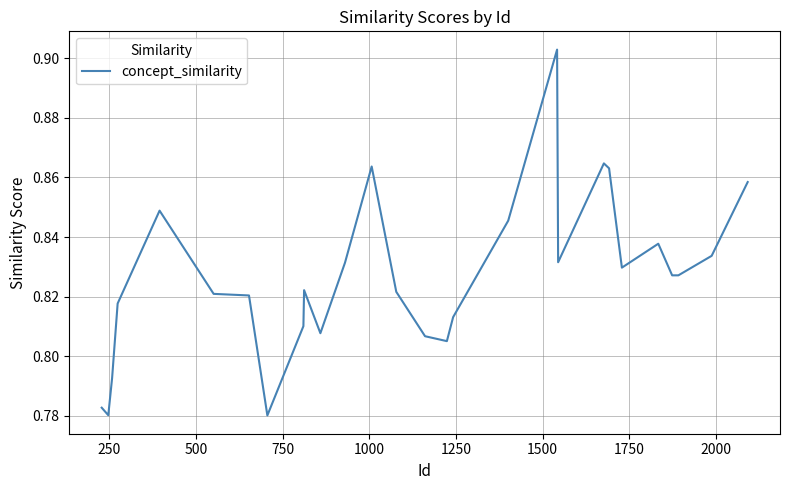

How many series are shown in this chart?

1